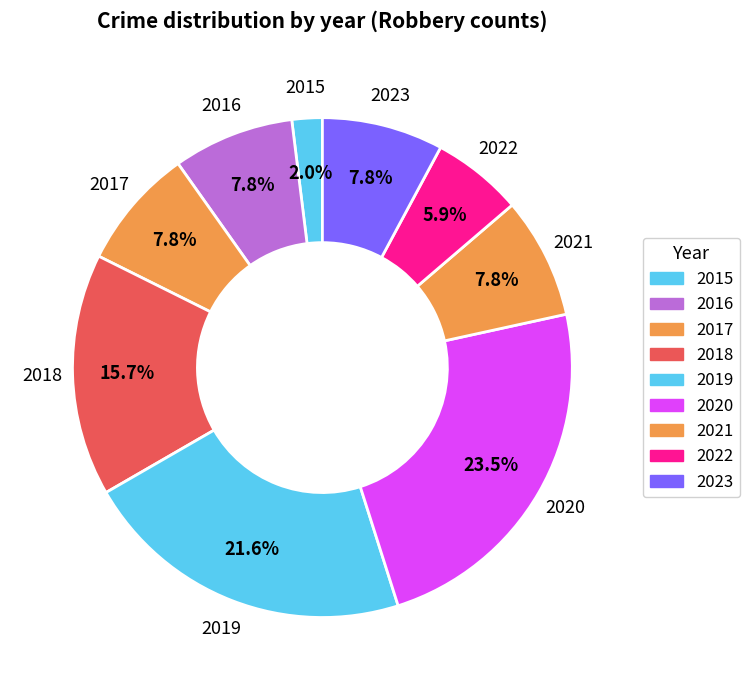

How many slices are in this pie chart?

9